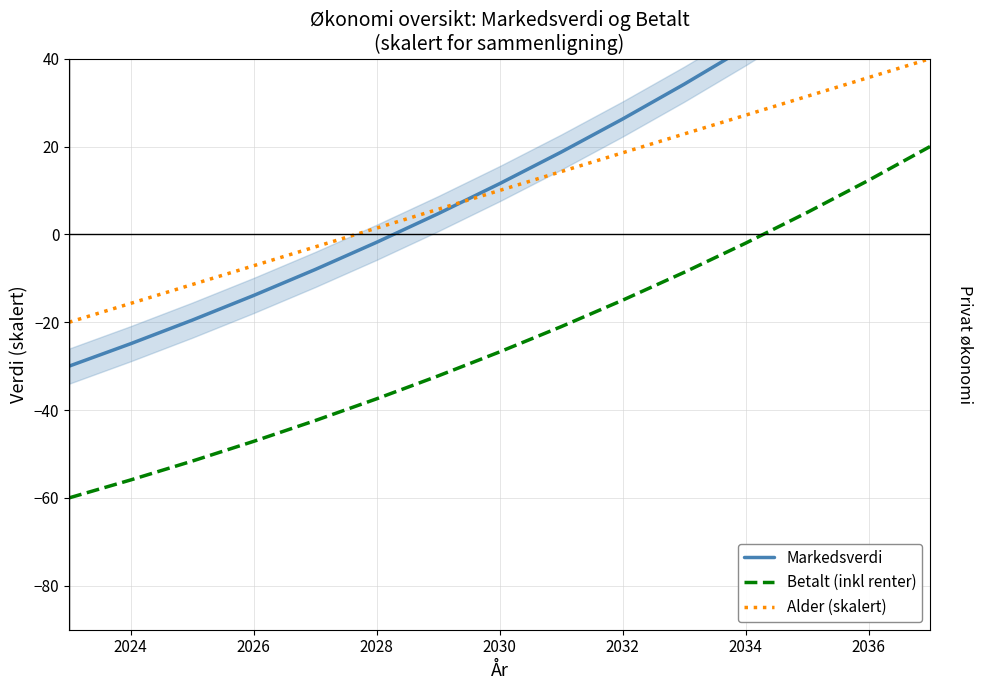

How many series are shown in this chart?

3